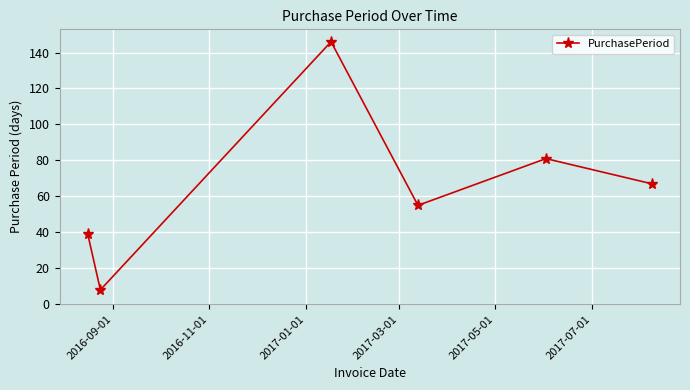

What is the difference between the second highest and minimum values?

73